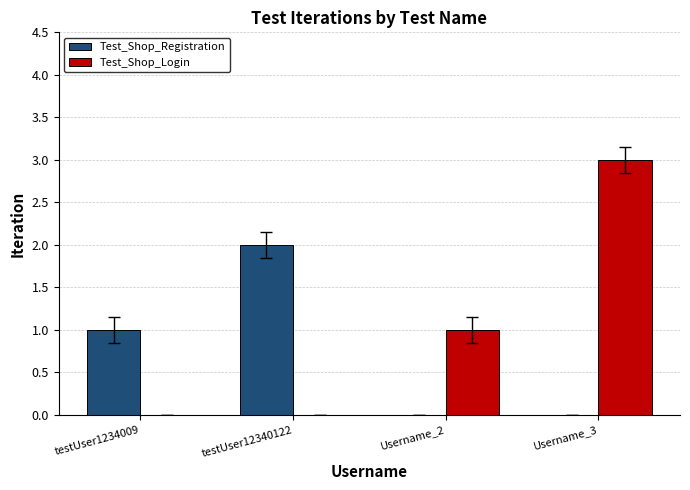

Which series has the widest spread of values?

Test_Shop_Login